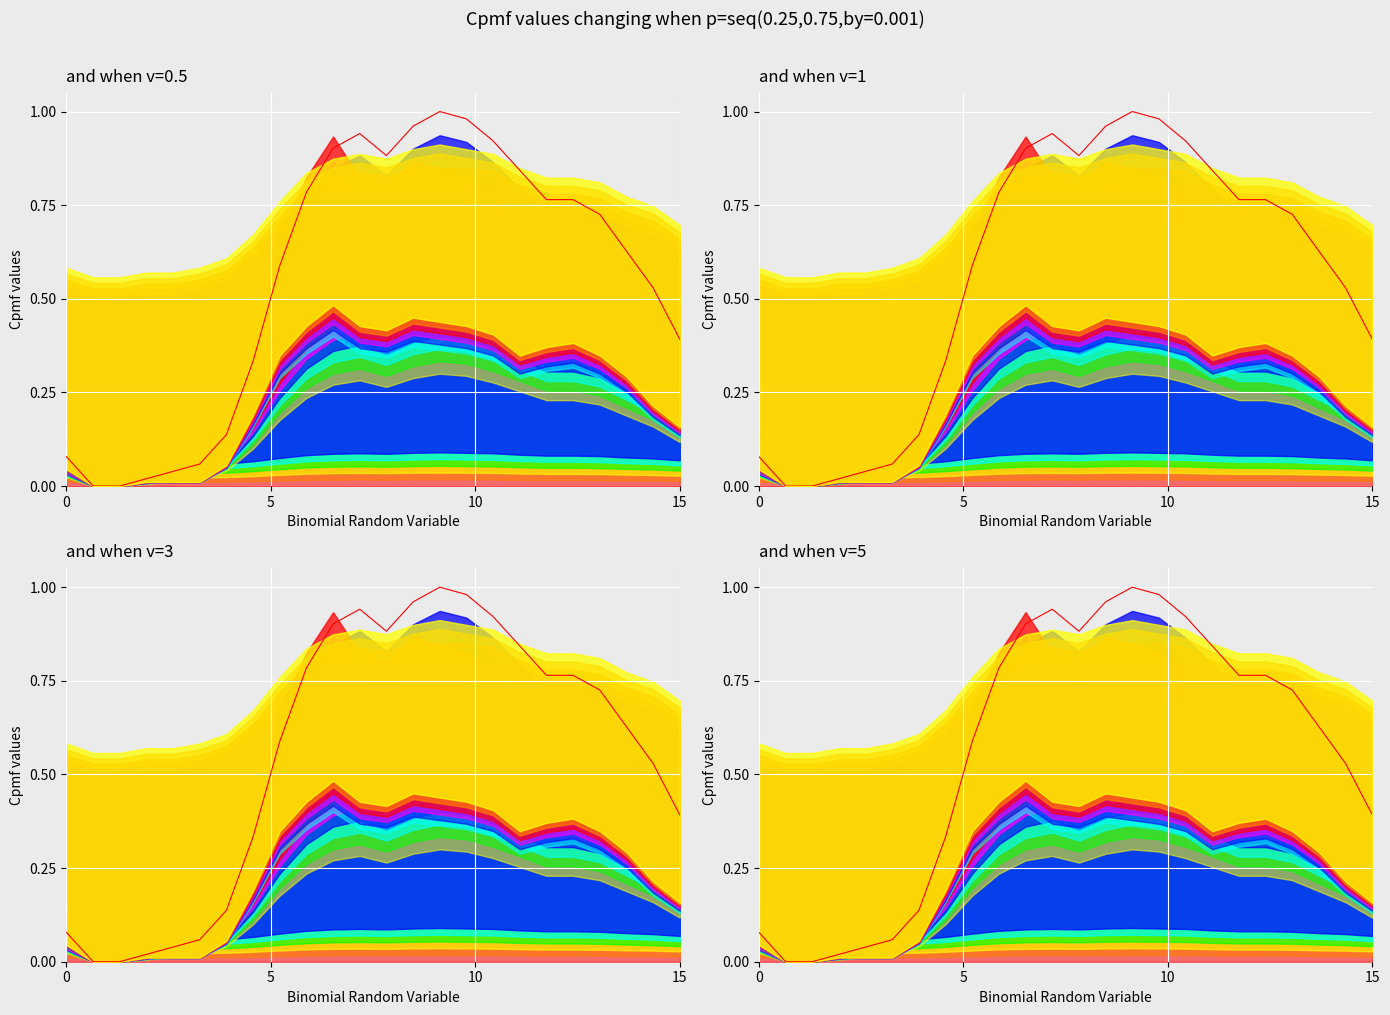

What is the maximum value shown in the chart?

1.0